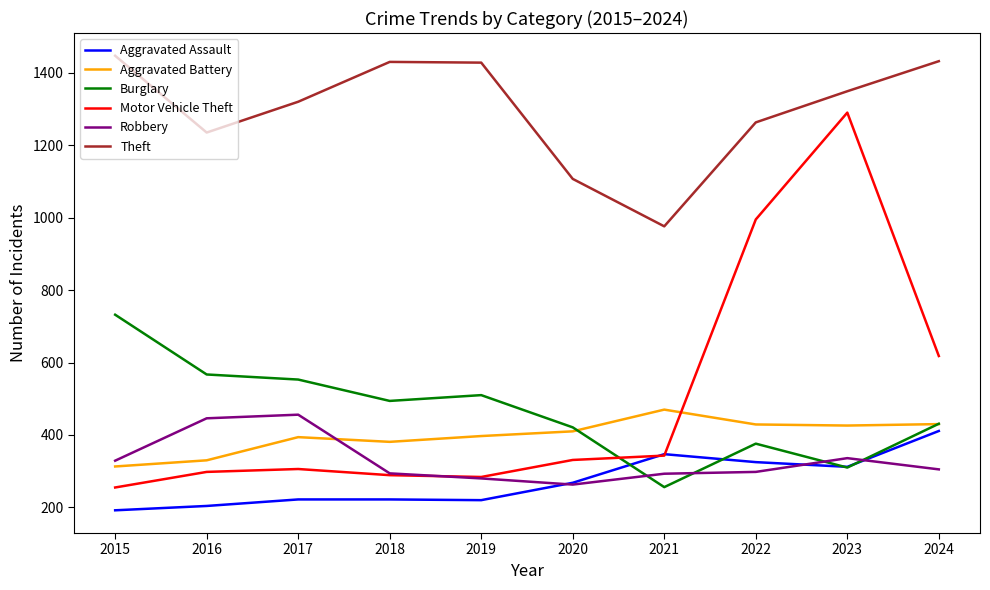

What are all the series names shown in the legend?

Aggravated Assault, Aggravated Battery, Burglary, Motor Vehicle Theft, Robbery, Theft